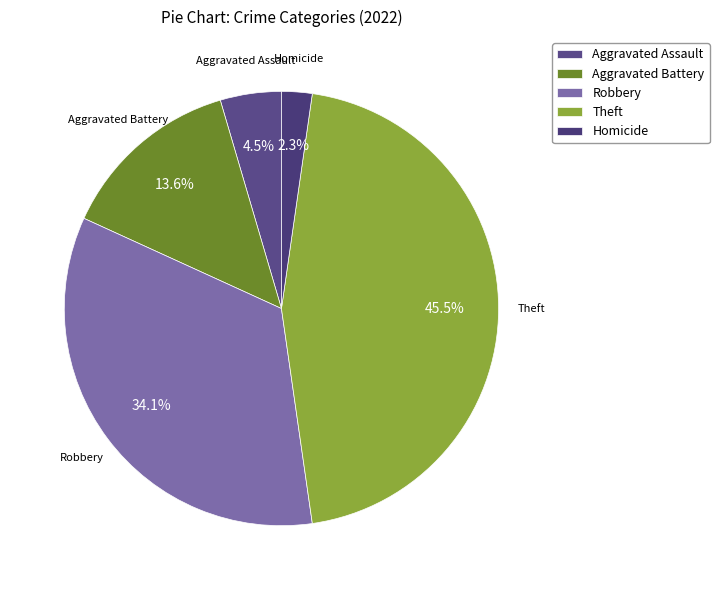

How many slices are in this pie chart?

5